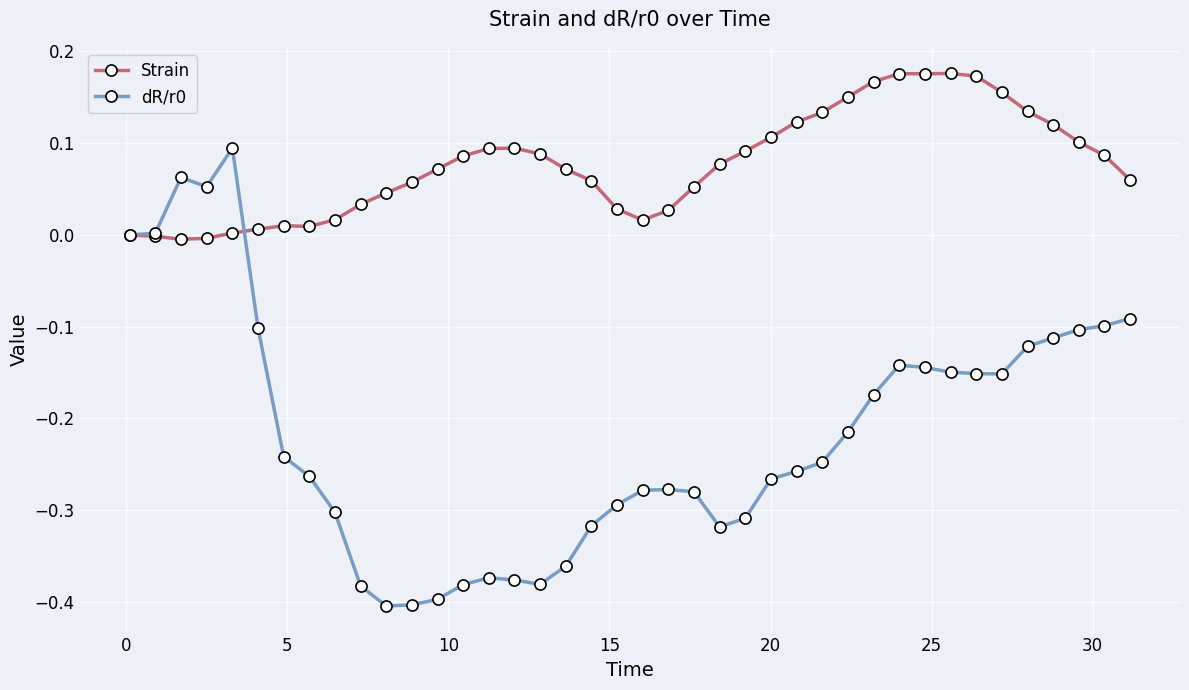

How many categories are shown in the chart?

40